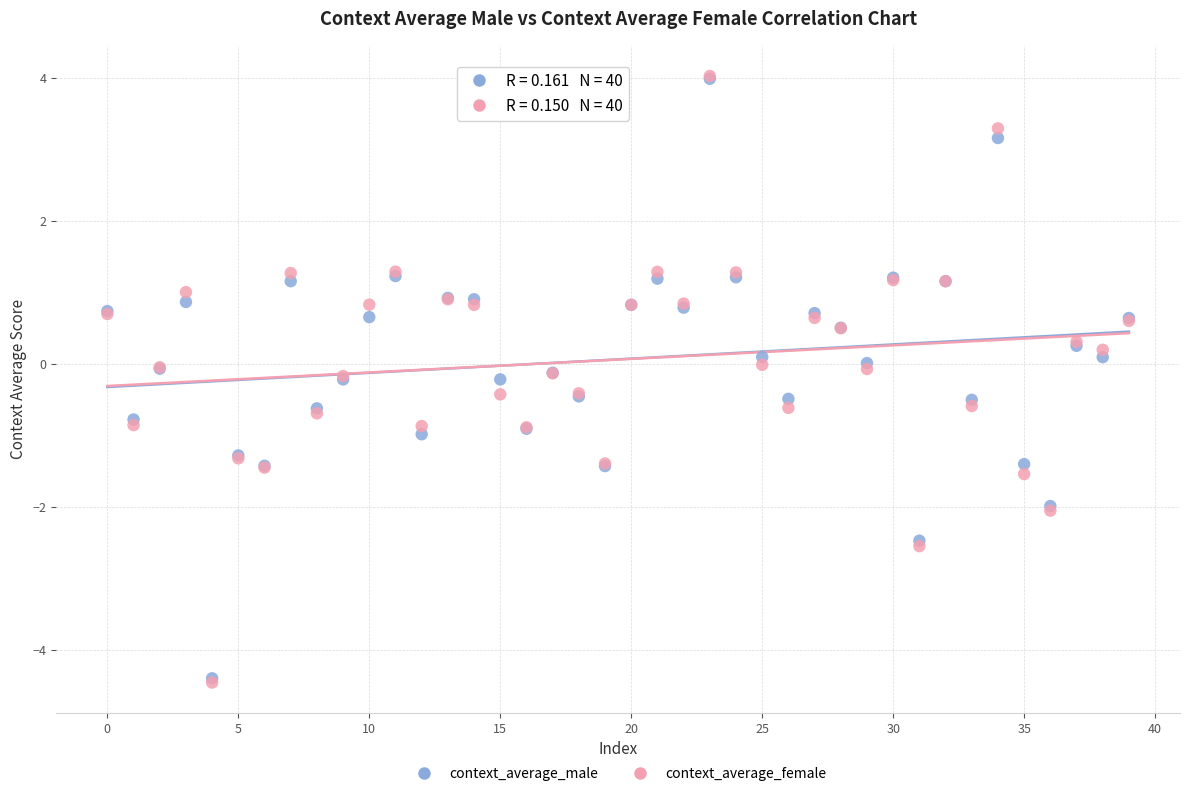

What are all the series names shown in the legend?

context_average_male, context_average_female